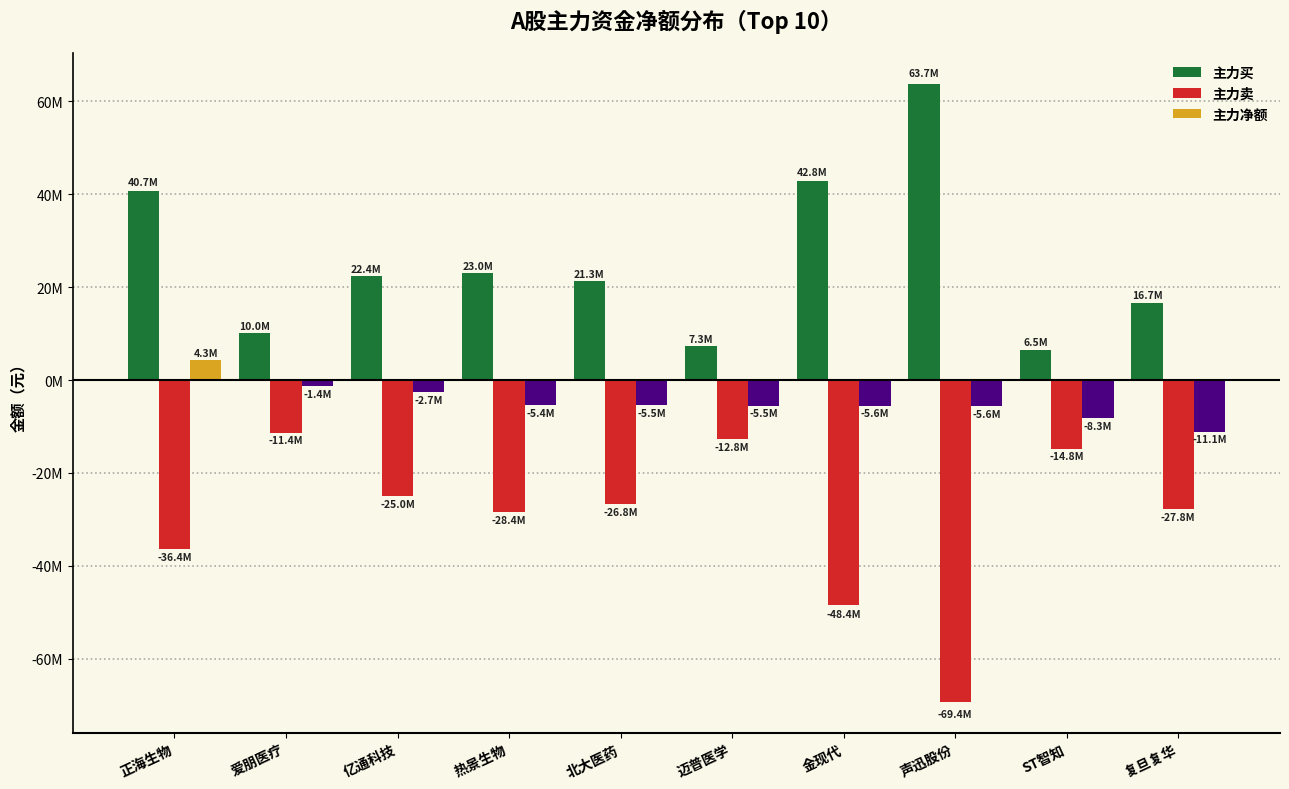

The value of 主力买 at 声迅股份 is 63749541. True or false?

True